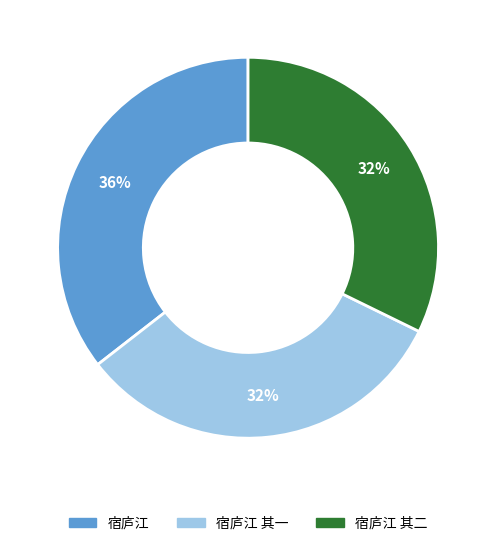

Is there any slice that represents more than half of the pie?

No